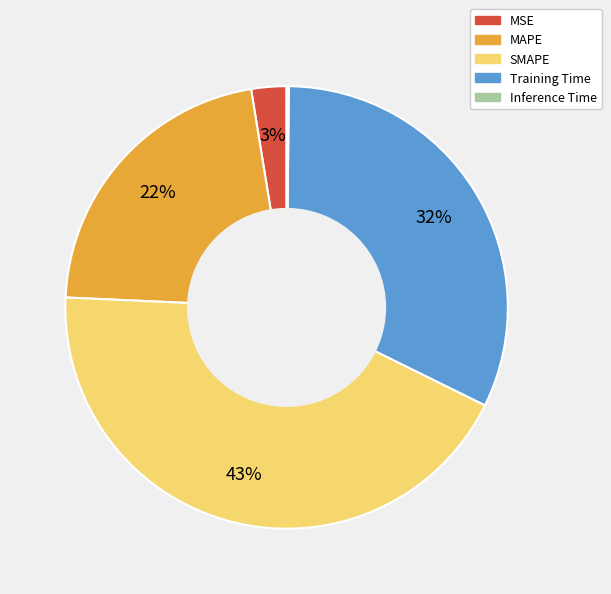

True or false: MAPE accounts for 13% of the total.

False